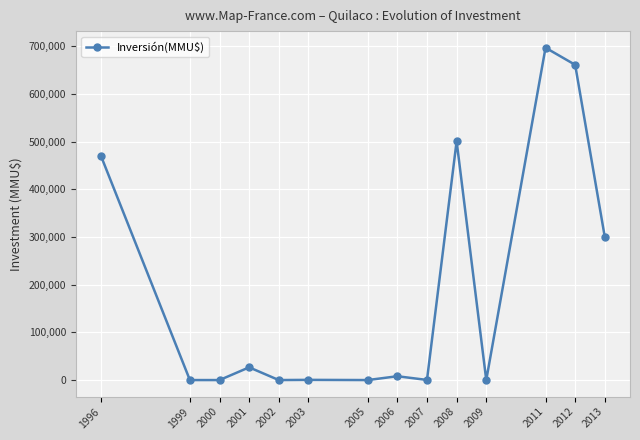

True or false: the data shows 1160675 at 2011.

False